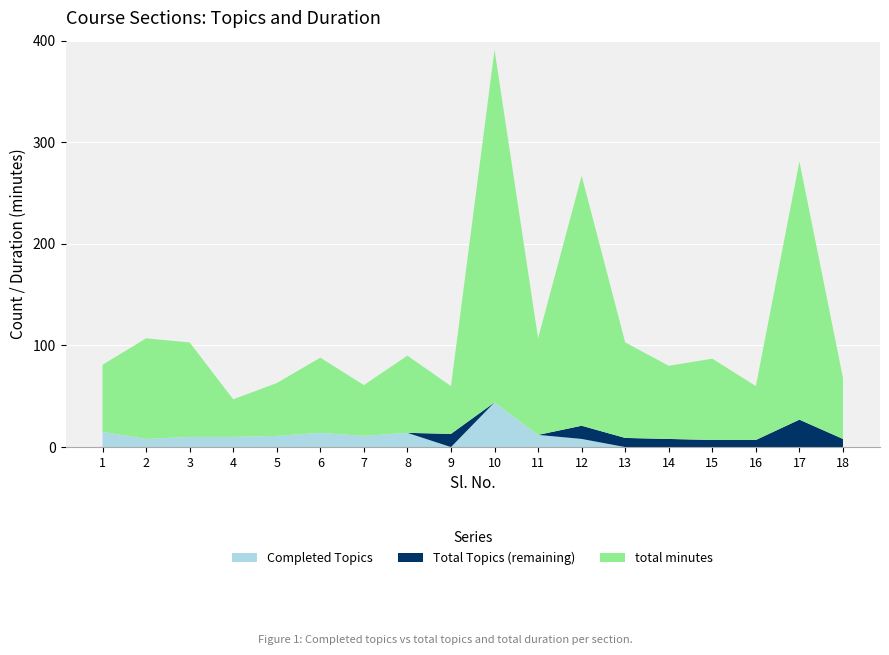

Reading left to right, what are all the values shown in this chart?

Completed Topics: 1=15	2=8	3=10	4=10	5=11	6=14	7=11	8=14	9=0	10=44	11=12	12=8	13=0	14=0	15=0	16=0	17=0	18=0
Total Topics: 1=15	2=8	3=10	4=10	5=11	6=14	7=11	8=14	9=13	10=44	11=12	12=21	13=9	14=8	15=7	16=7	17=27	18=8
total minutes: 1=66	2=99	3=93	4=37	5=52	6=74	7=50	8=76	9=47	10=347	11=95	12=246	13=94	14=72	15=80	16=53	17=254	18=60